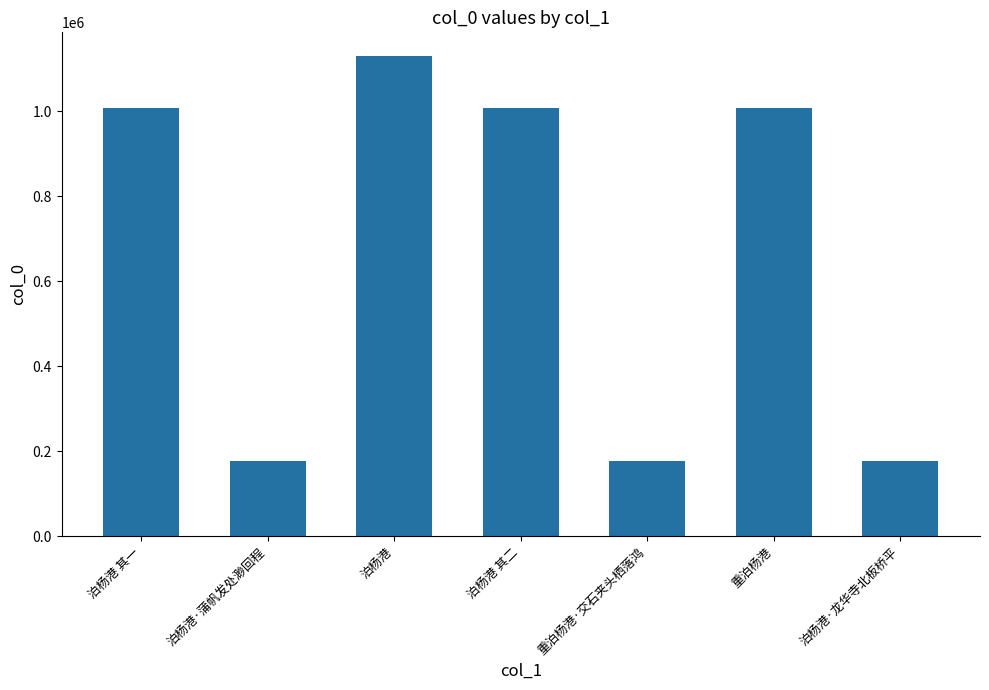

What is the difference between the maximum and minimum values?

951543